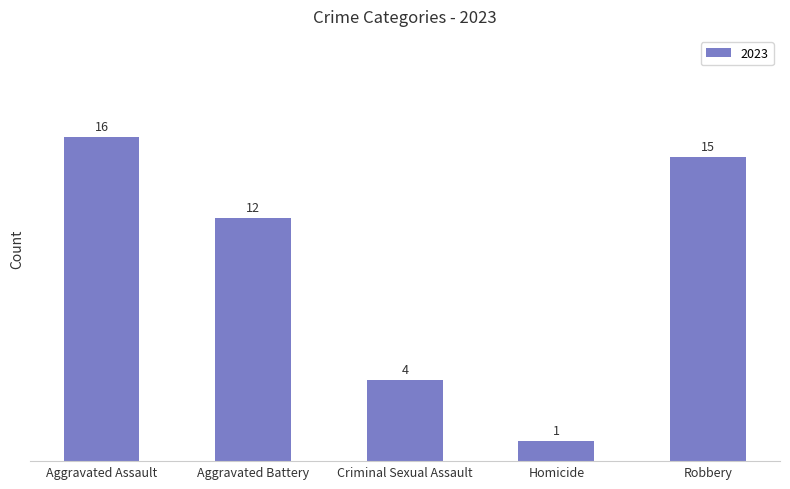

What is the change in value from Criminal Sexual Assault to Homicide?

-3